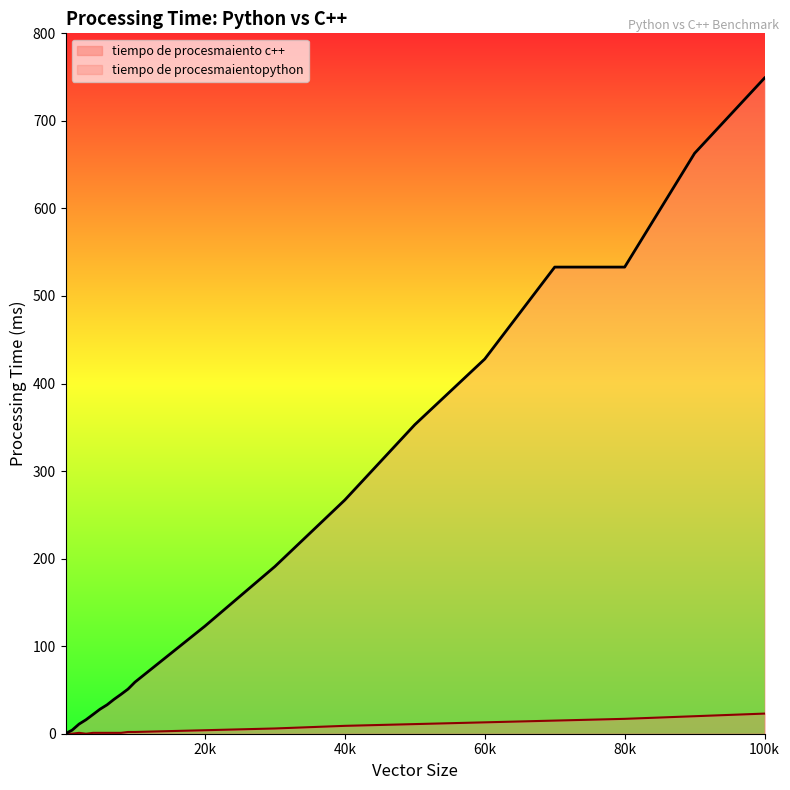

What is the difference between the maximum and minimum values in the tiempo de procesmaientopython series?

749.0